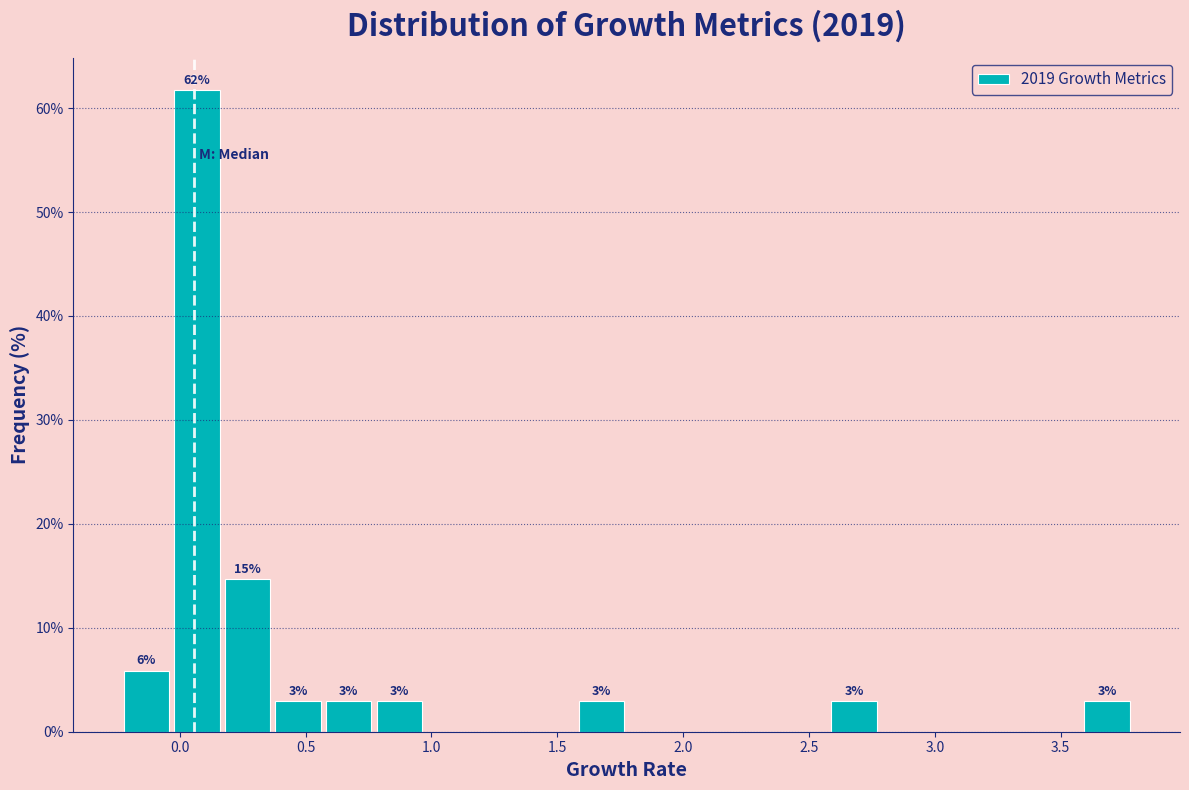

Over which range of the x-axis is the bar tallest?

0.0 to 0.2